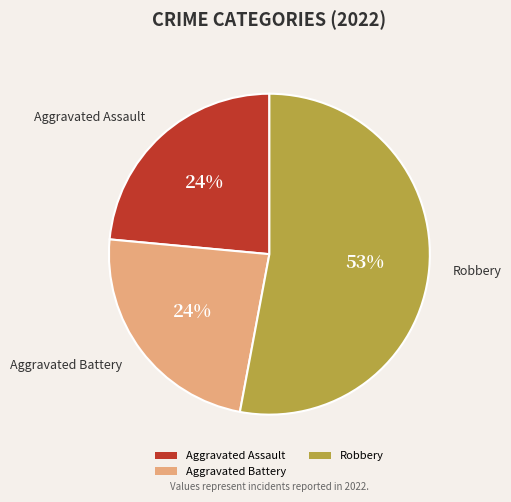

To the nearest percent, what is the average slice percentage?

33%